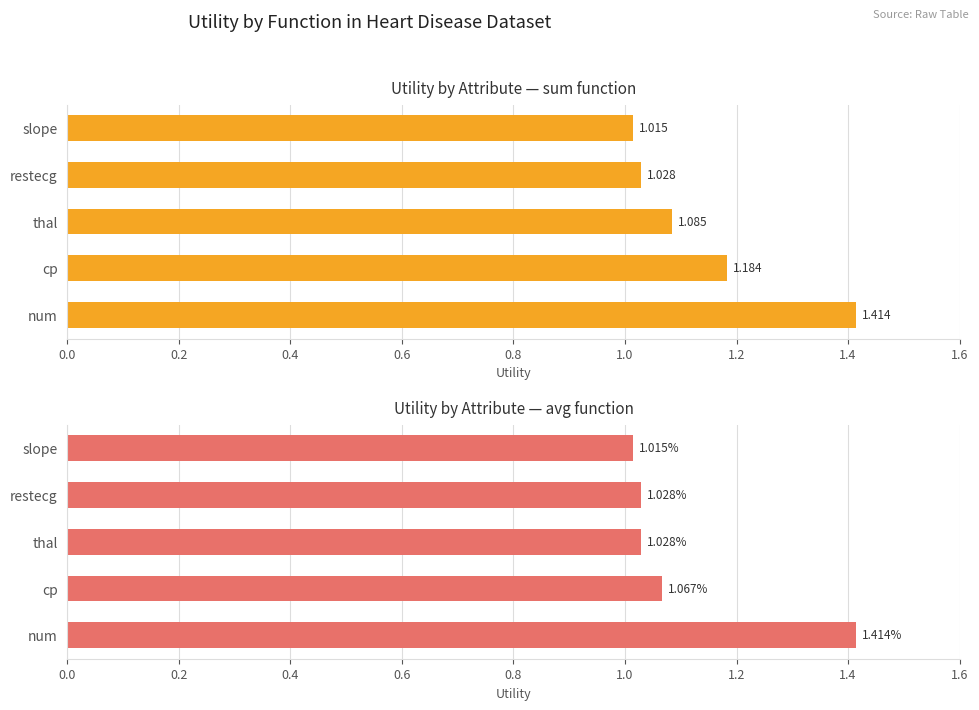

What is the average value of the avg series?

1.1